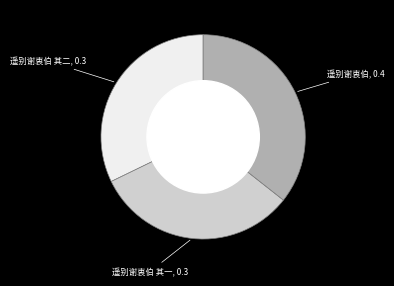

Is there any slice that represents more than half of the pie?

No